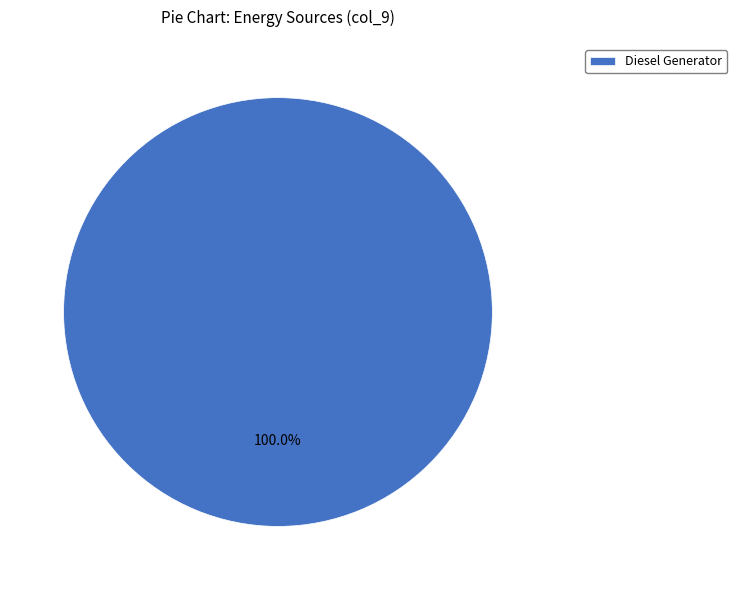

Is there a majority slice in this chart?

Yes